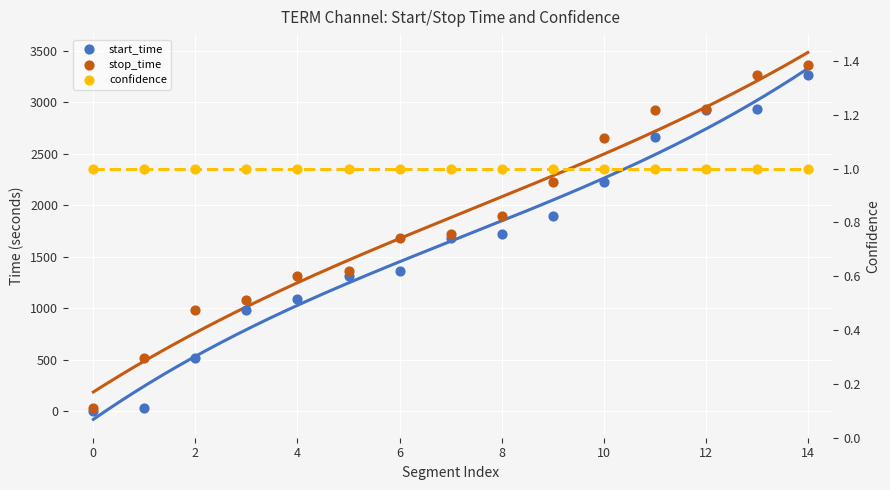

At which category is the sum across all series the highest?

14